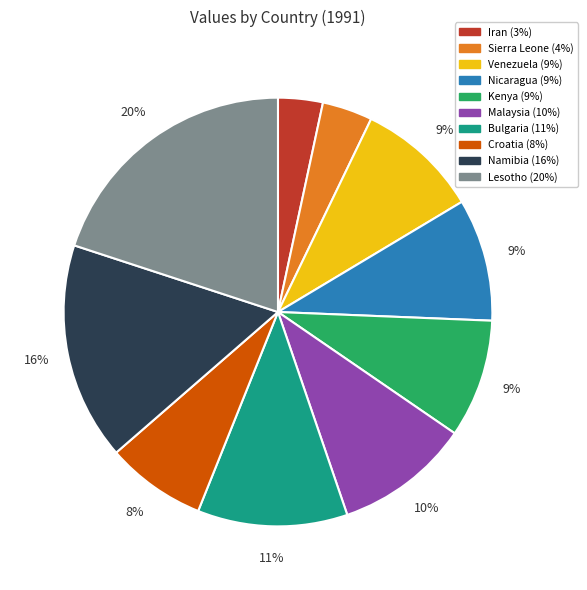

Combined, do Venezuela and Kenya account for over 50%?

No